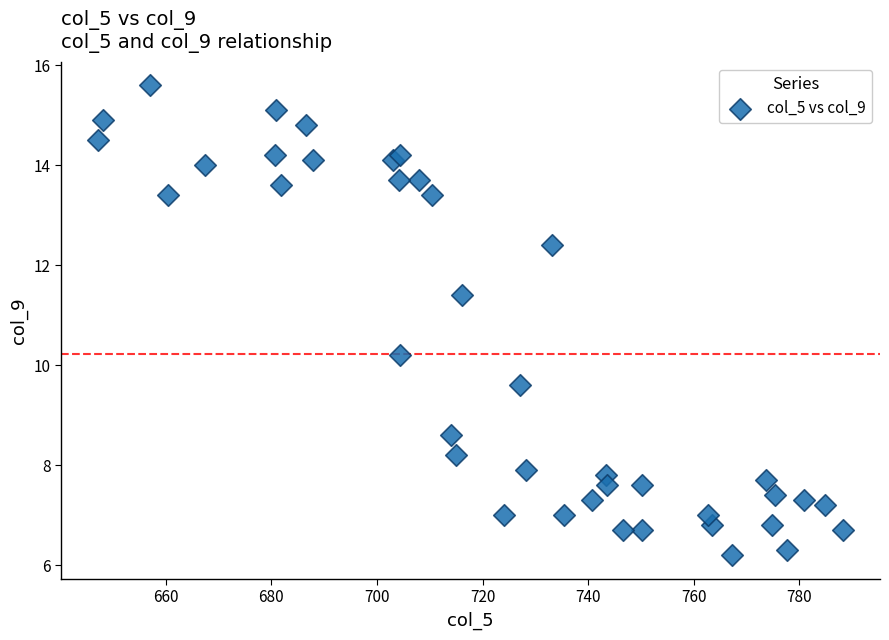

What Y value in the scatter plot is closest to 10?

10.2